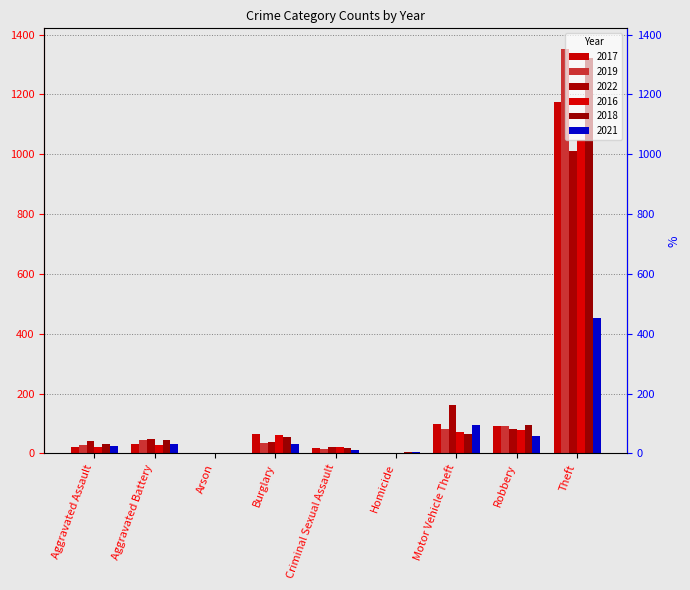

What is the sum of all 2018 values?

1637